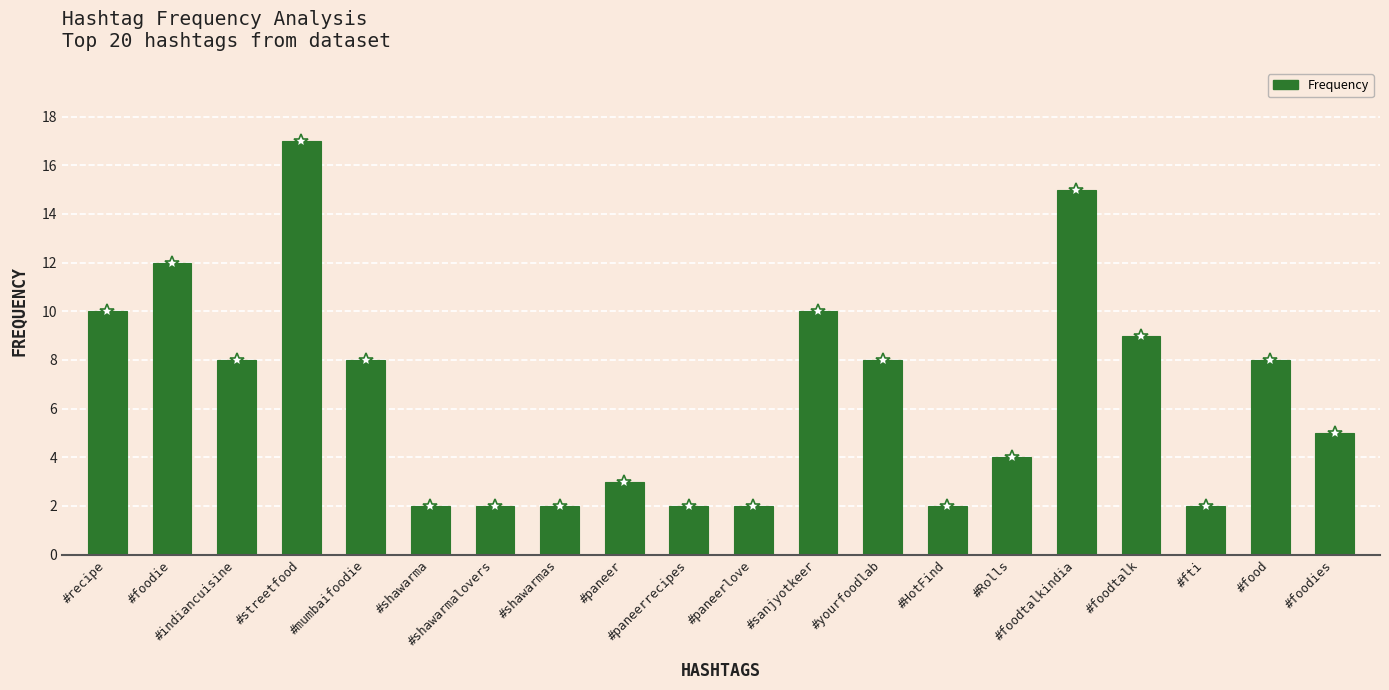

At which category does the chart reach its peak across all series?

#streetfood